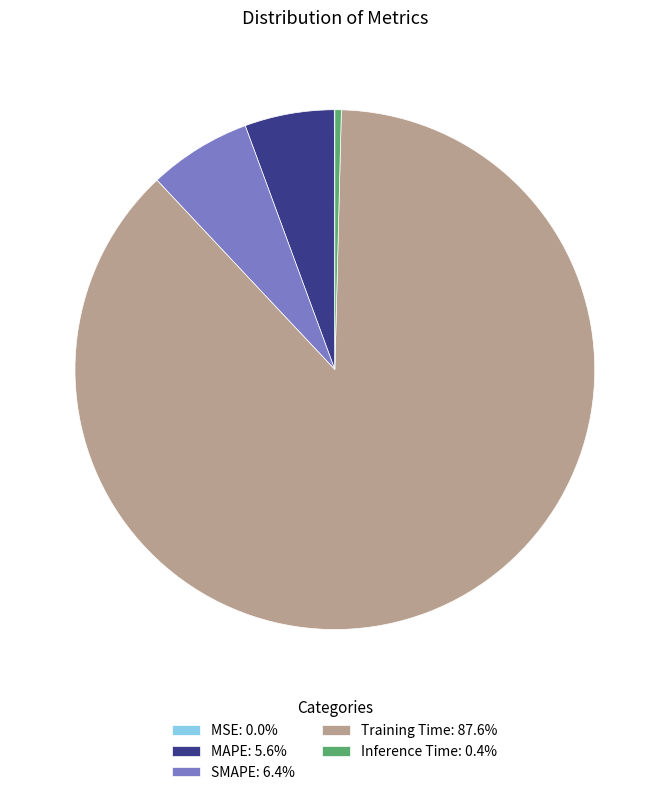

Do Inference Time: 0.4% and MAPE: 5.6% together represent more than half of the pie?

No